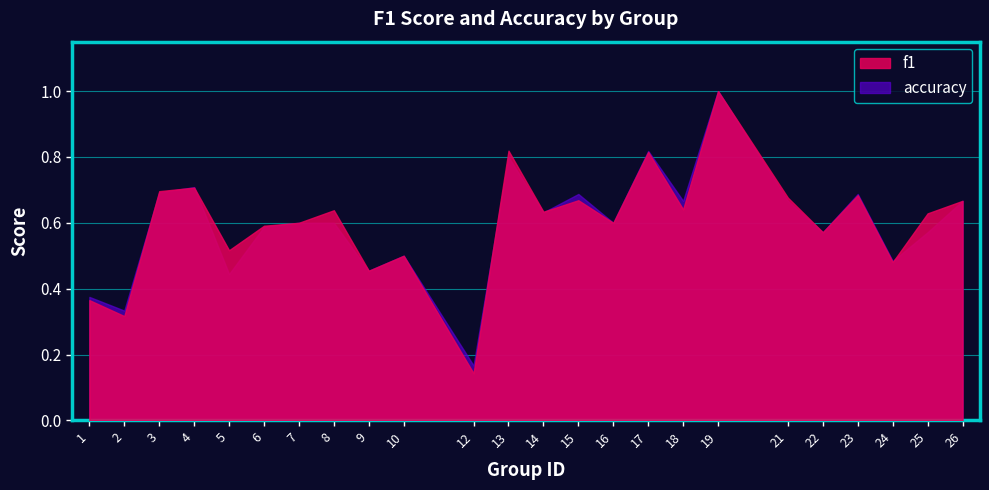

What value does the f1 series have at 6?

0.6